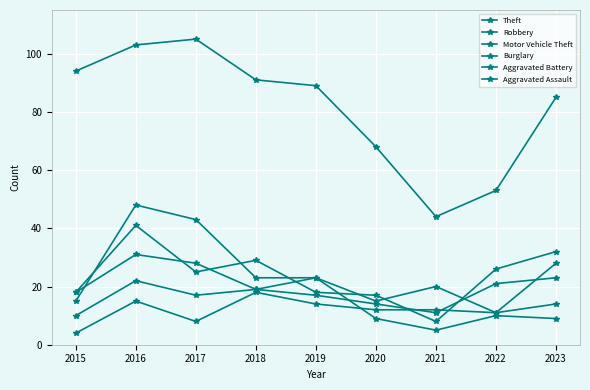

How many categories are shown in the chart?

9